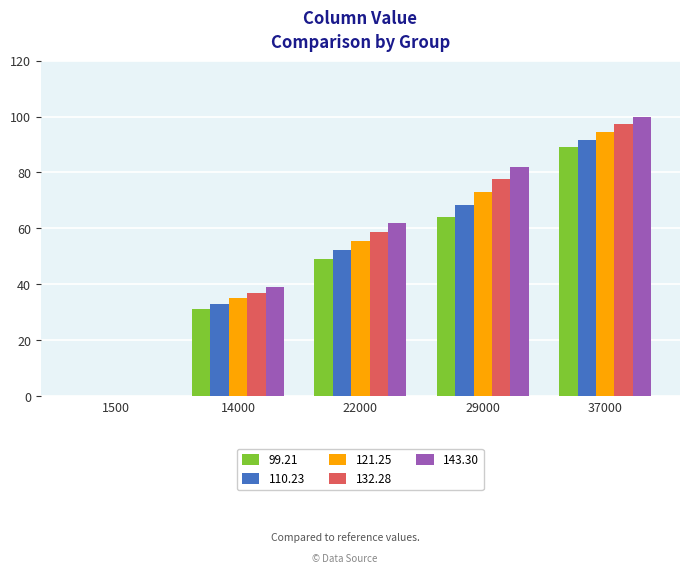

What is the spread (max minus min) of values at 22000?

13.0